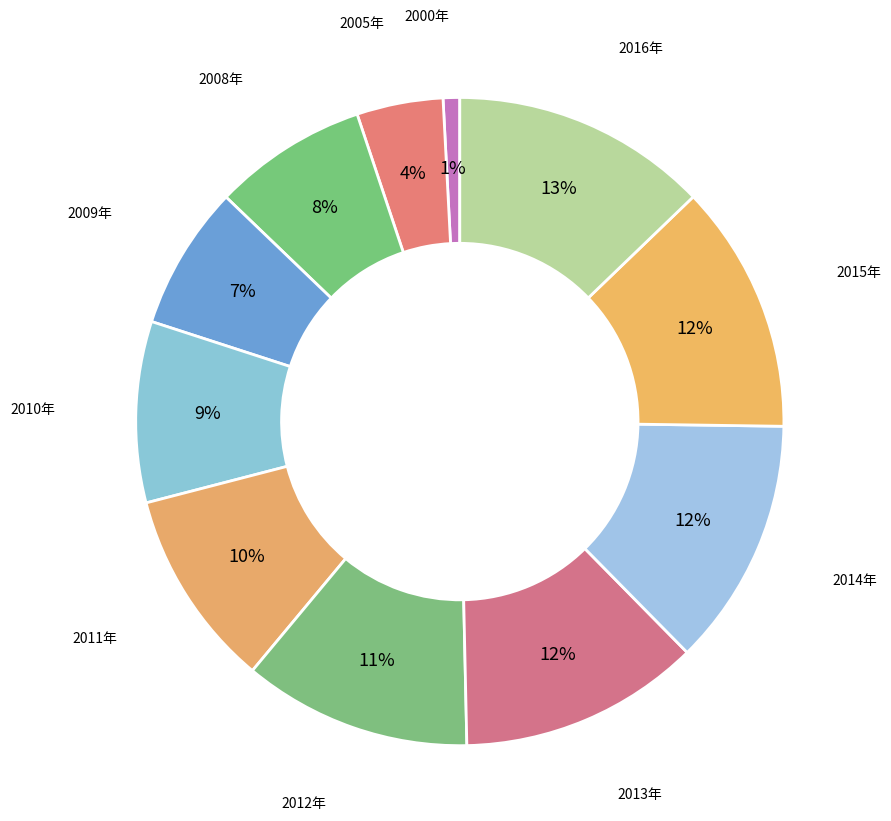

How many slices are in this pie chart?

11